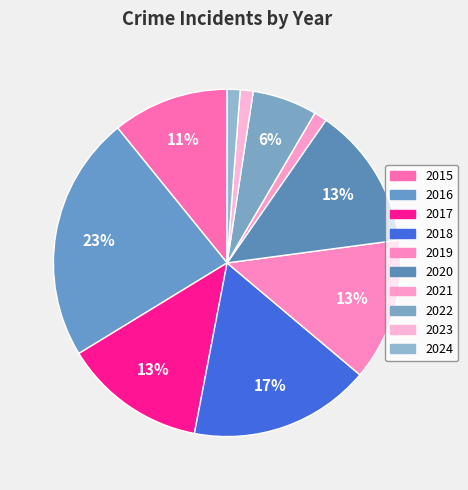

What is the ratio of the value at 2021 to the value at 2020?

0.1